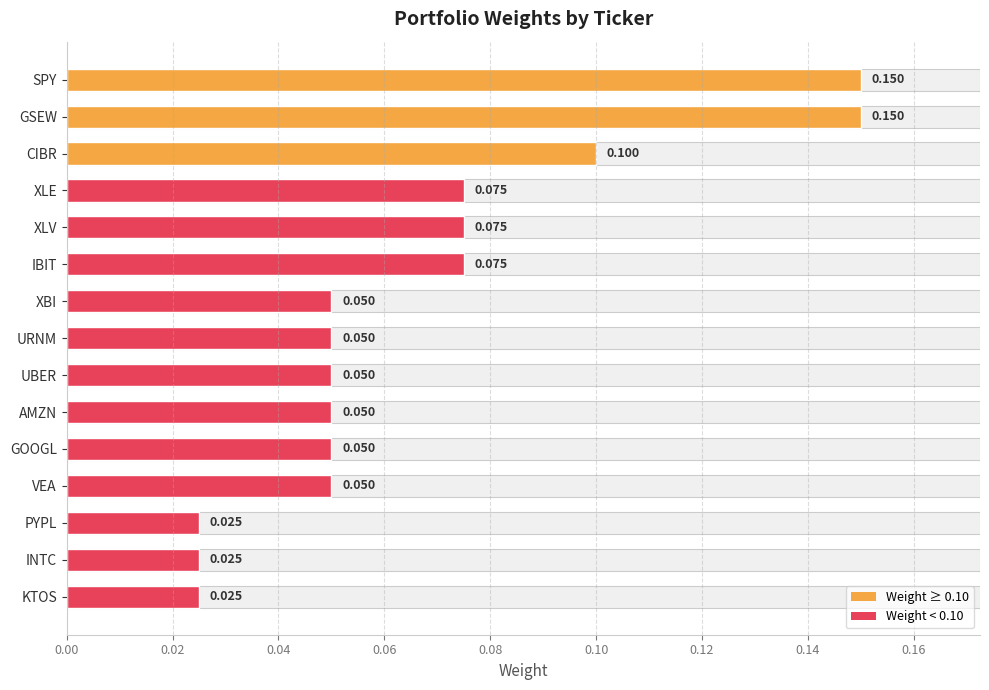

The value at XLE is 0.1. True or false?

False